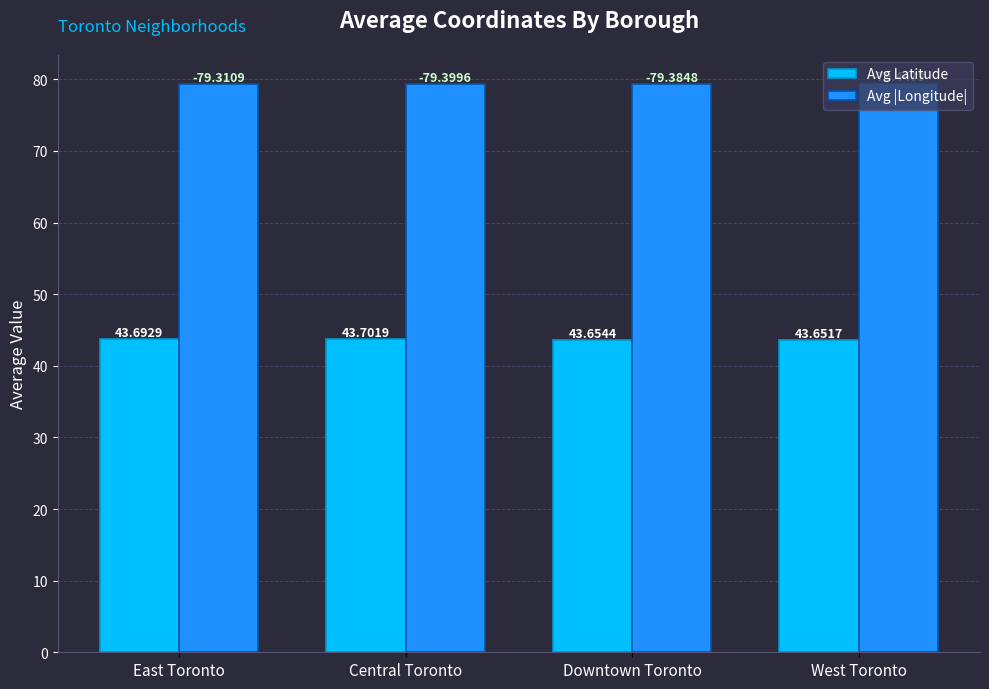

Rank the series by their maximum value, from lowest to highest.

Avg Latitude, Avg |Longitude|